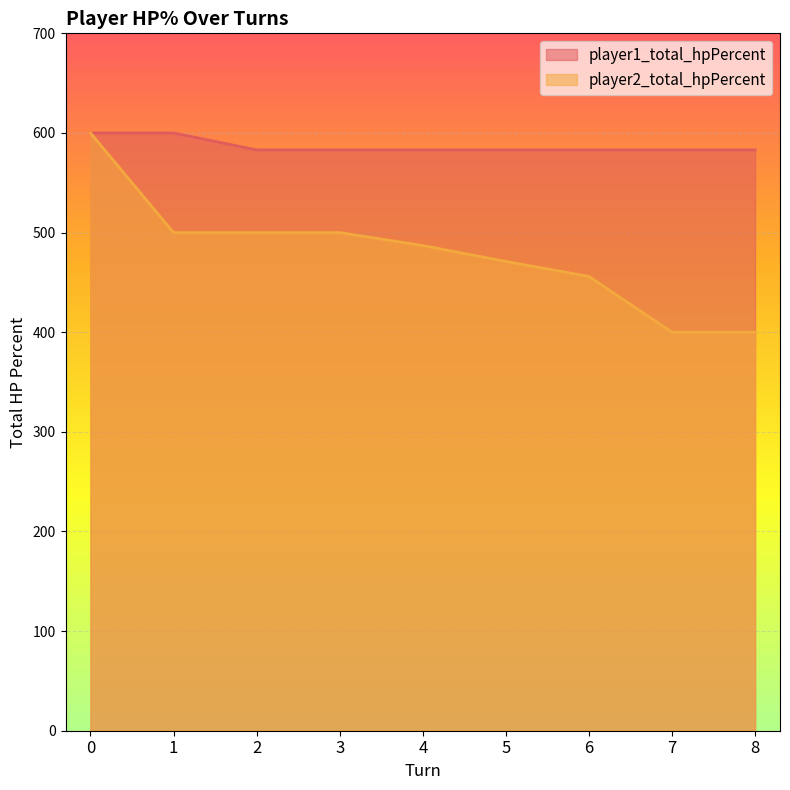

Rank the series by their average value, from lowest to highest.

player2_total_hpPercent, player1_total_hpPercent